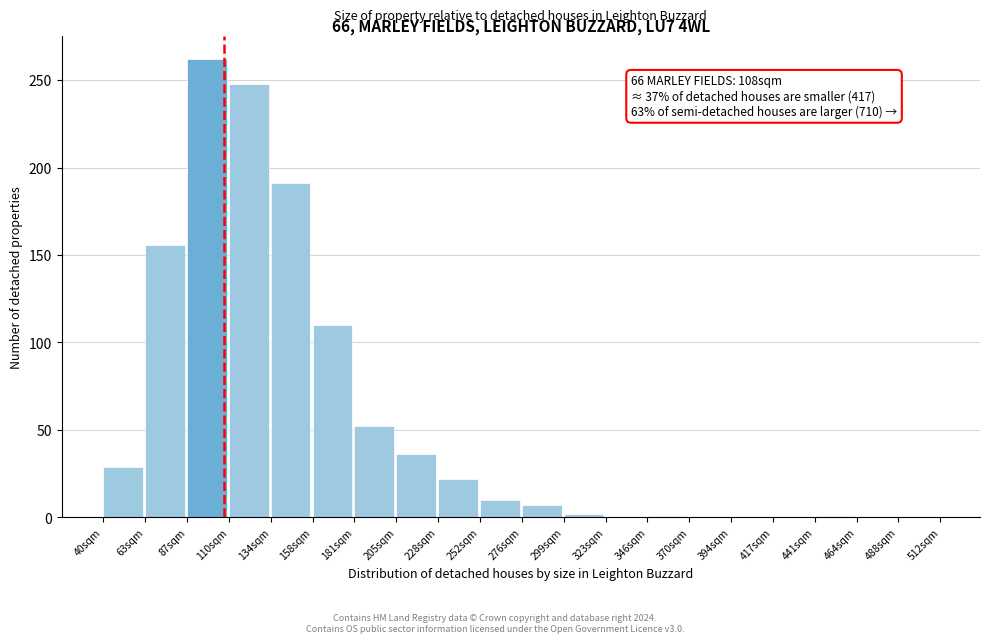

Which range on the x-axis has the tallest bar?

85 to 110